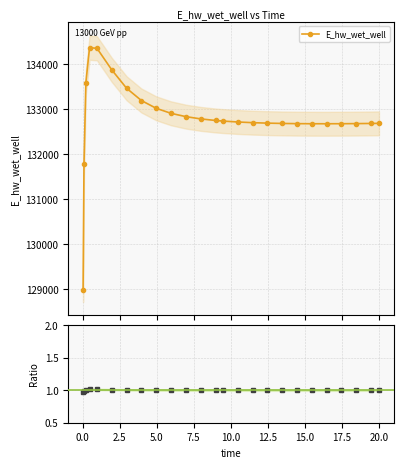

What is the lowest value of the E_hw_wet_well series?

128975.3